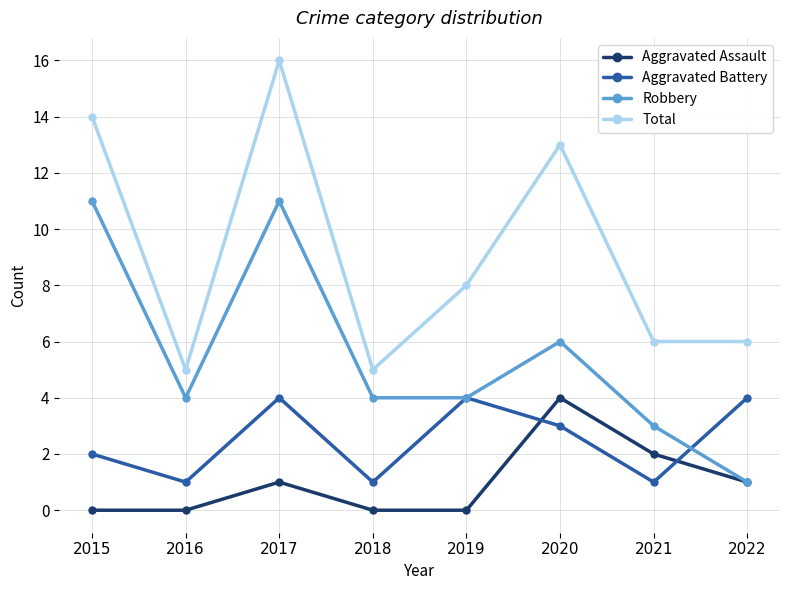

What is the spread (max minus min) of values at 2016?

5